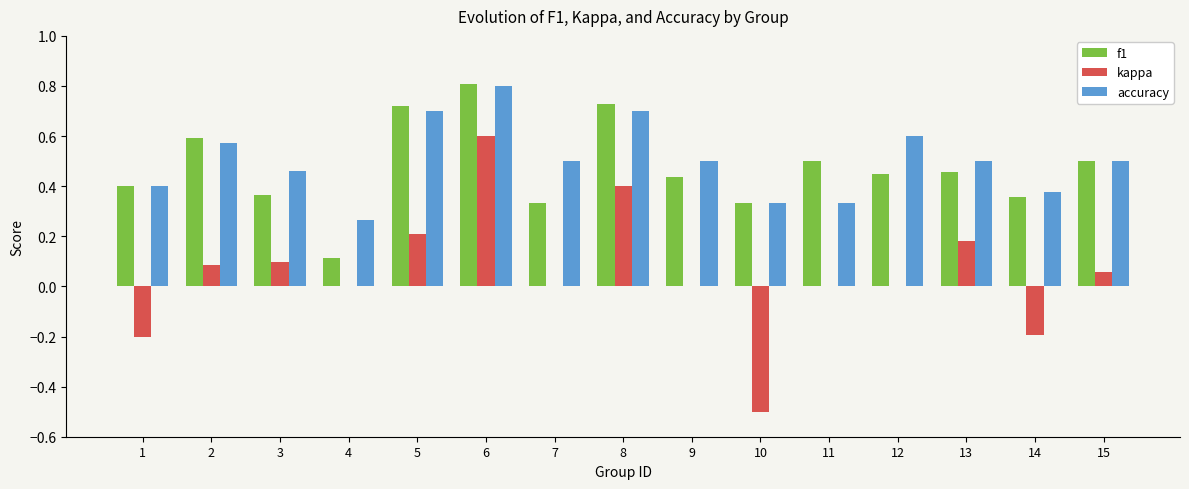

What are all the series names shown in the legend?

f1, kappa, accuracy